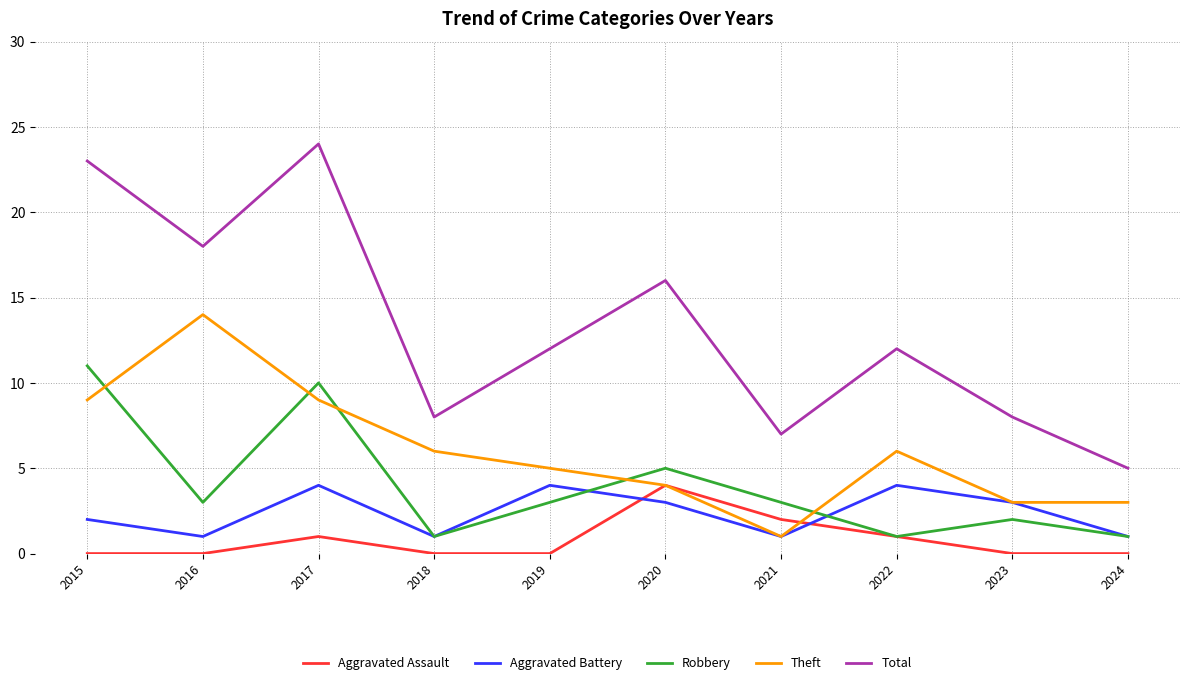

Reading left to right, transcribe all the data shown in this chart.

Aggravated Assault: 0	0	1	0	0	4	2	1	0	0
Aggravated Battery: 2	1	4	1	4	3	1	4	3	1
Robbery: 11	3	10	1	3	5	3	1	2	1
Theft: 9	14	9	6	5	4	1	6	3	3
Total: 23	18	24	8	12	16	7	12	8	5